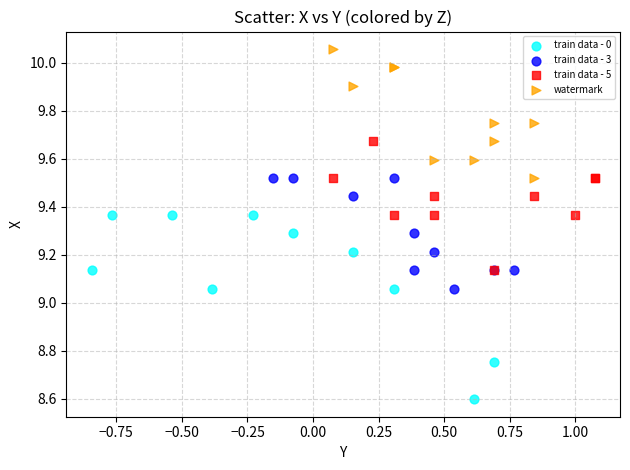

What are all the series names shown in the legend?

train data - 0, train data - 3, train data - 5, watermark